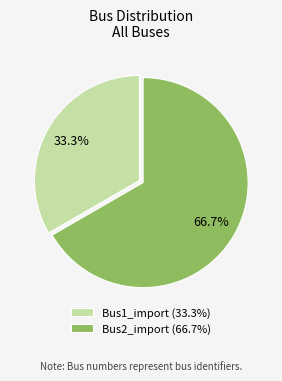

How many segments does this pie chart have?

2